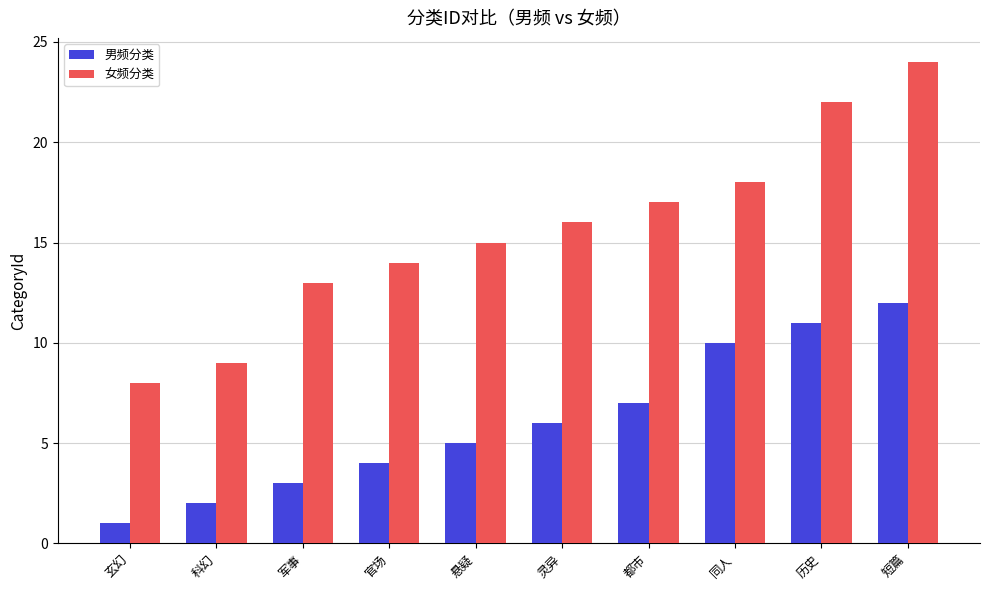

How many bars are there in total?

20